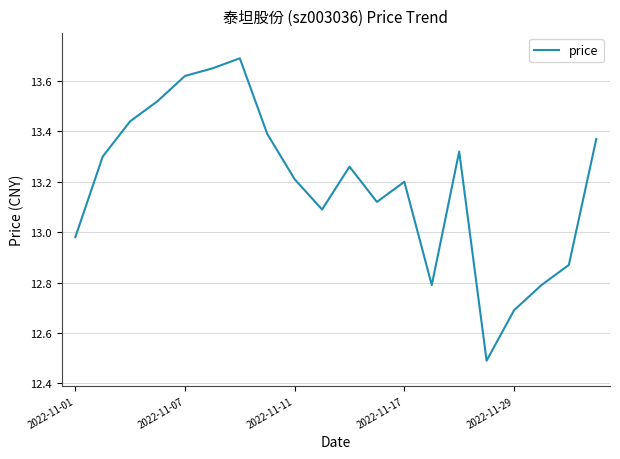

How many distinct data groups are displayed?

1